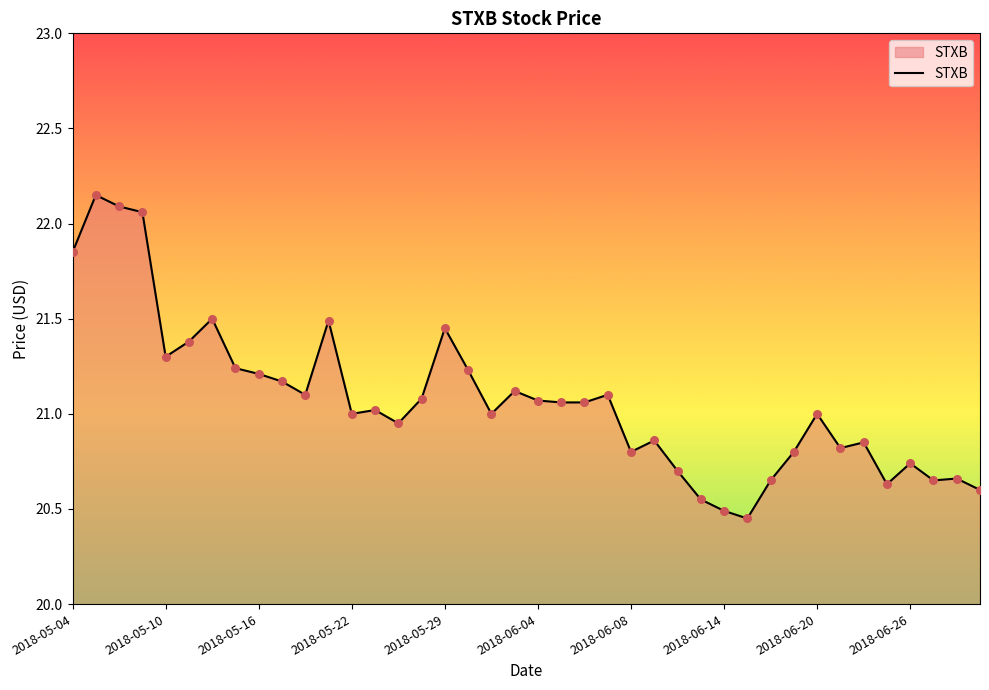

What is the difference between the maximum and minimum values?

1.7